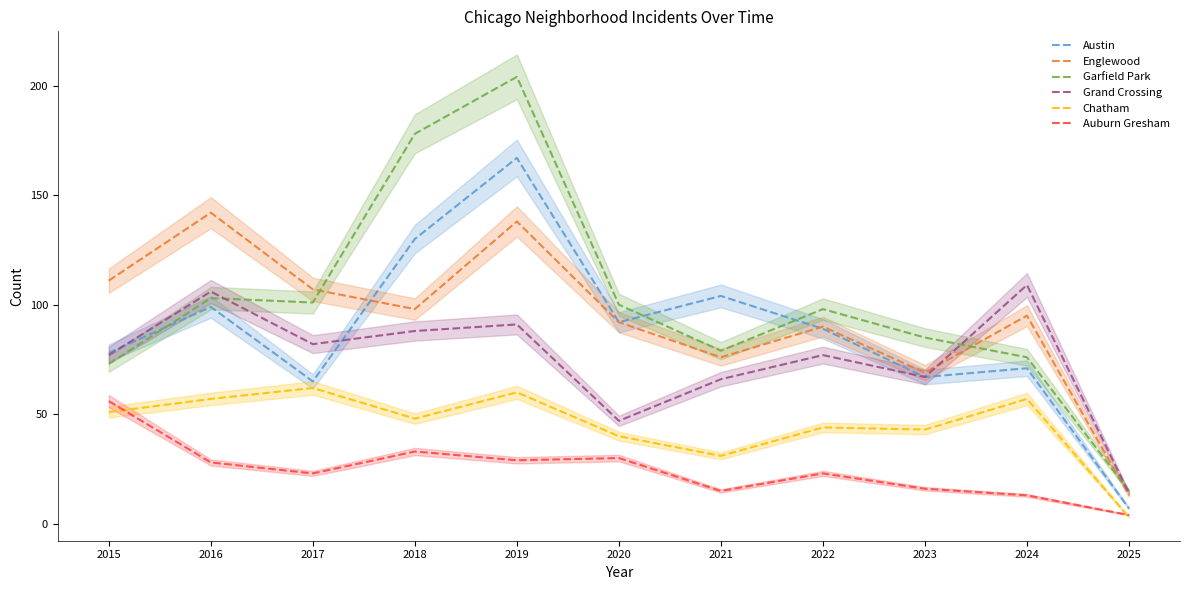

Which label corresponds to the largest value in the chart?

2019